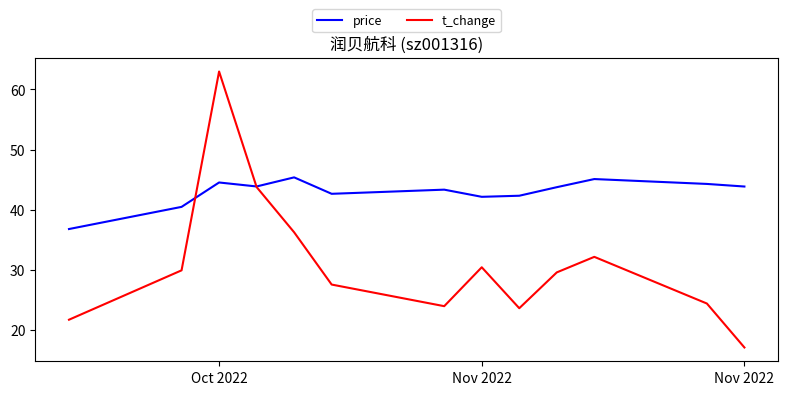

Which series has the largest total across all categories?

price